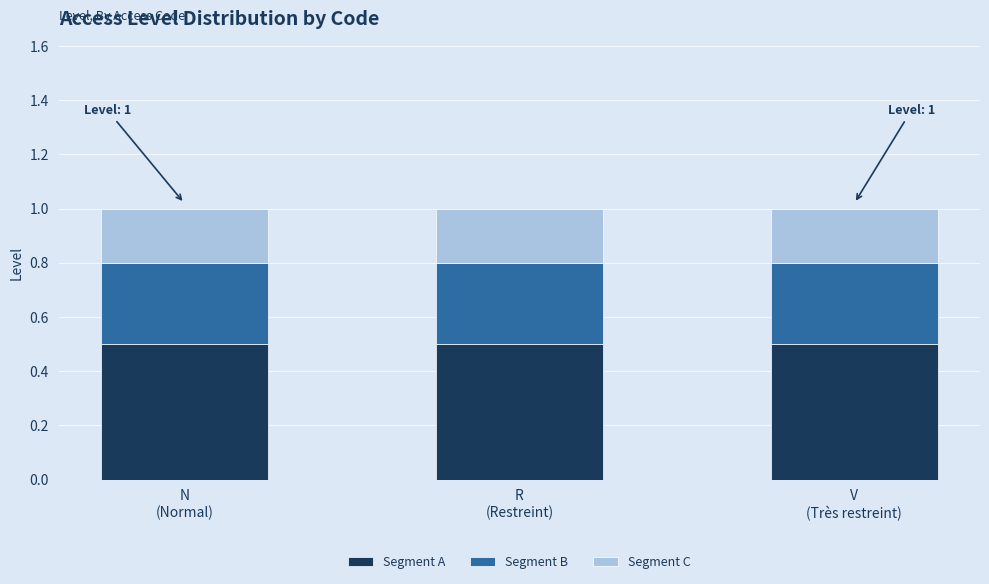

What is the sum of all Segment A values?

1.5